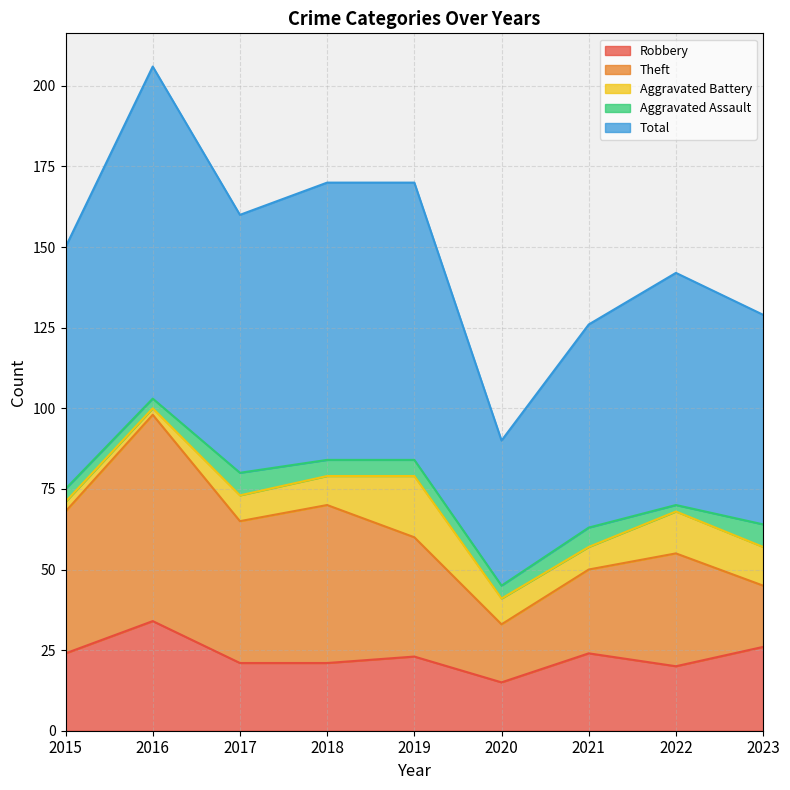

Does the chart display data point markers on the line(s)?

No